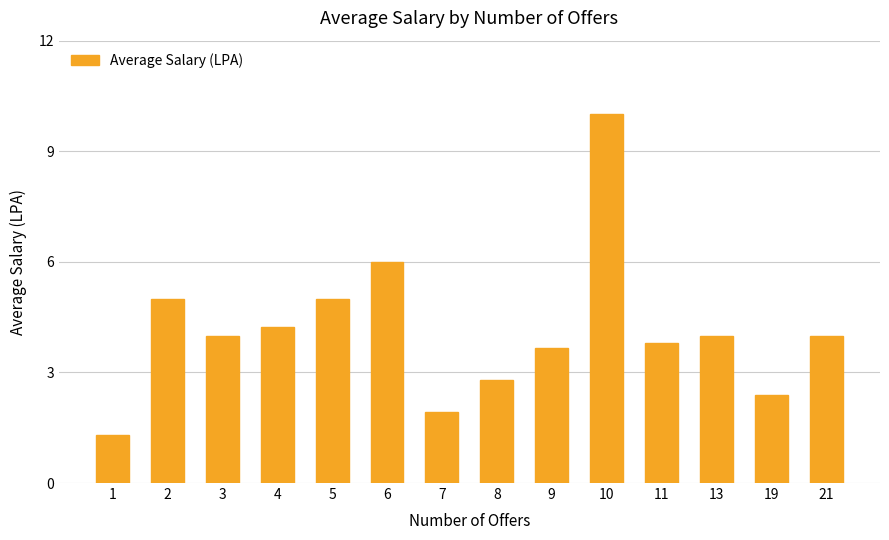

What is the difference between the maximum and minimum values?

8.7